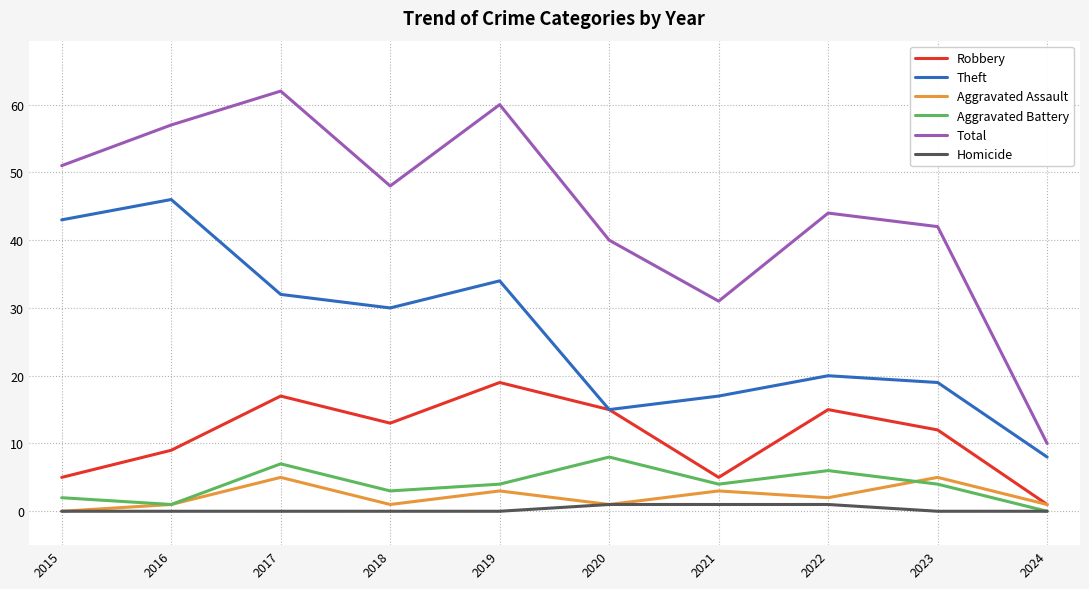

Is the value of Aggravated Assault at 2022 greater than the value of Total at 2022?

No